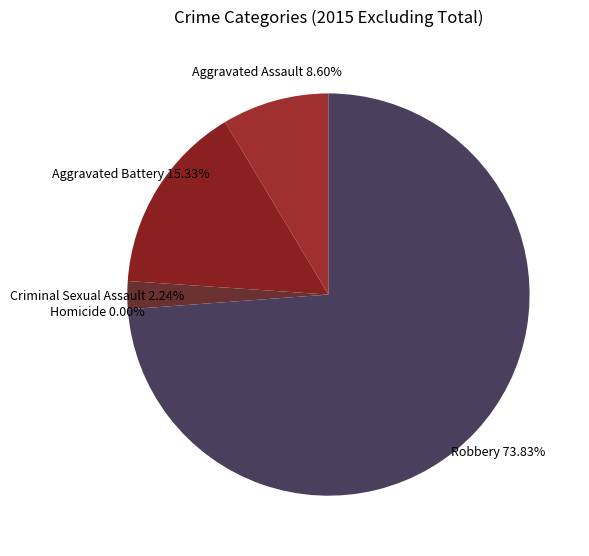

What percentage is the Robbery slice, to the nearest percent?

74%